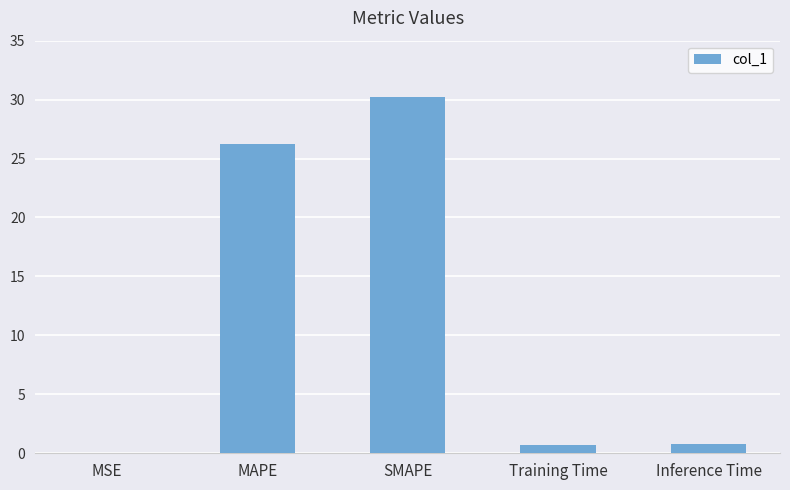

Between MAPE and MSE, which is larger?

MAPE